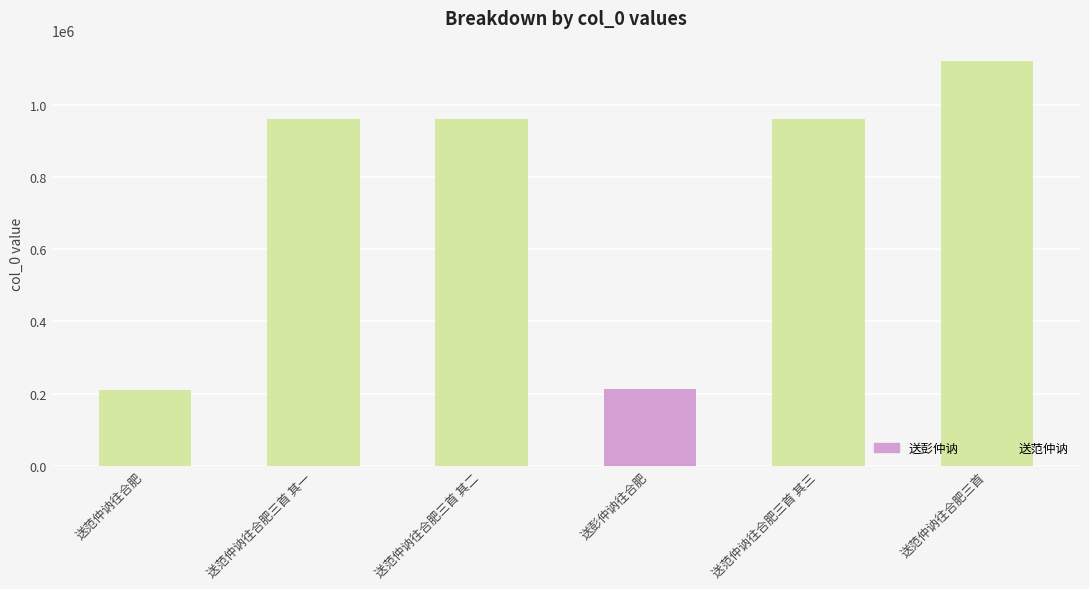

What is the change in value from 送范仲讷往合肥三首 其一 to 送范仲讷往合肥三首 其三?

+2